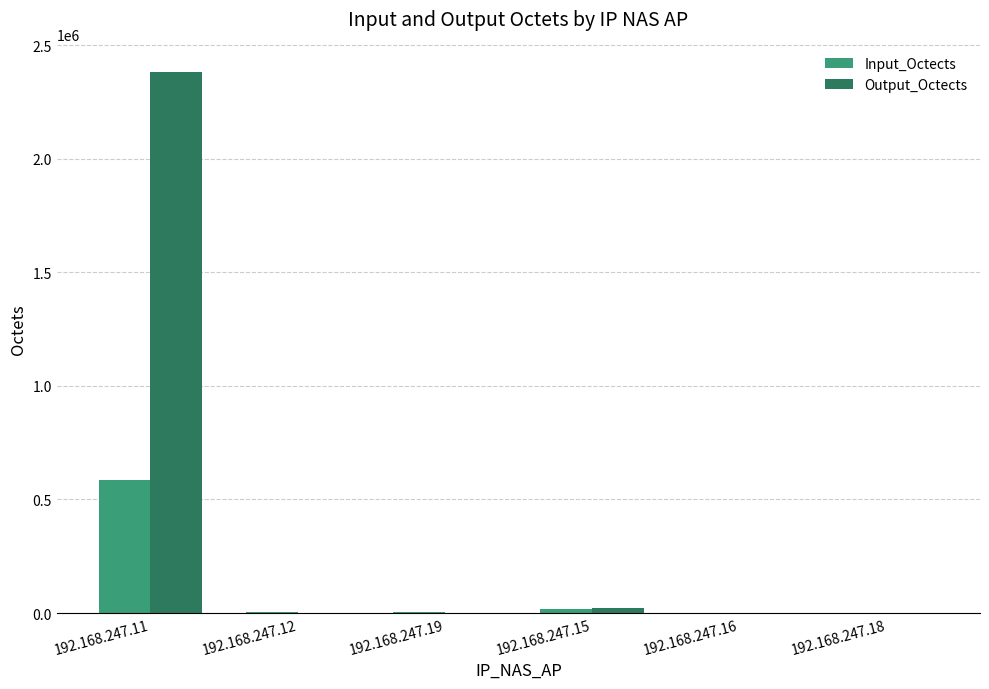

Does the chart contain stacked bars?

No